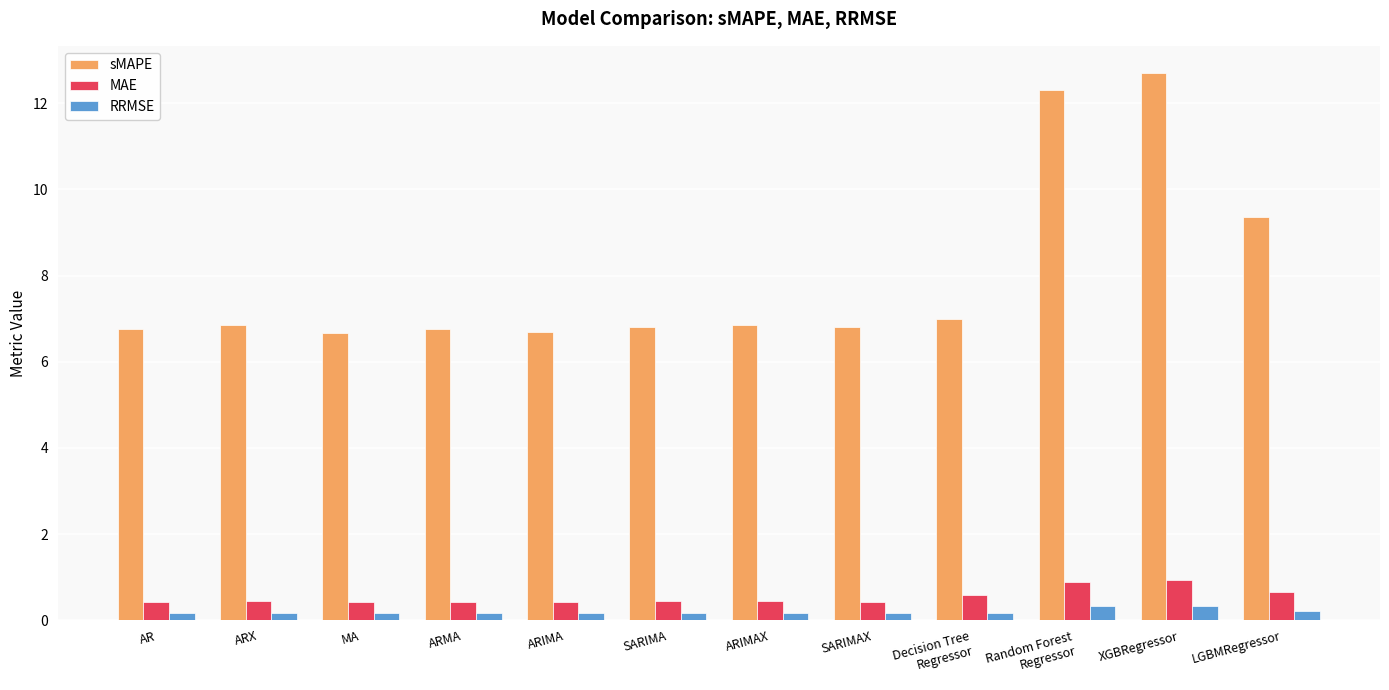

Which series has the largest range (max minus min)?

sMAPE